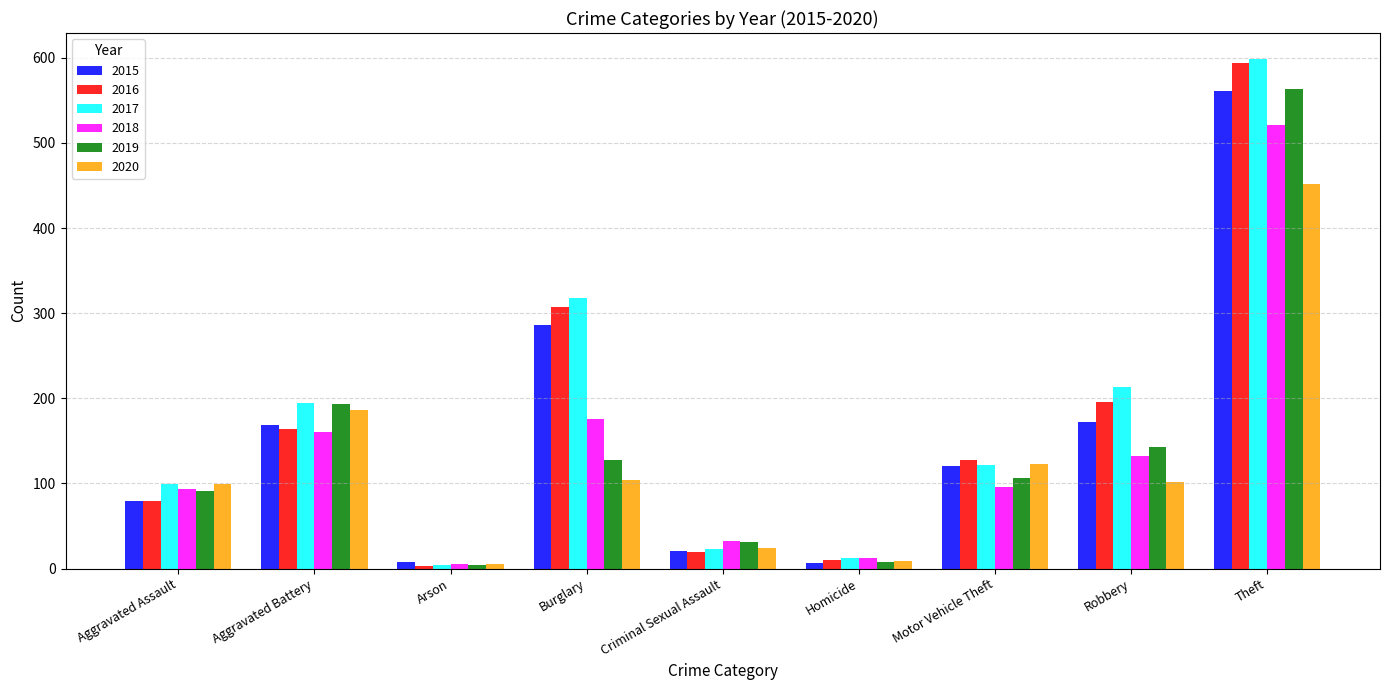

At which category is the sum across all series the highest?

Theft